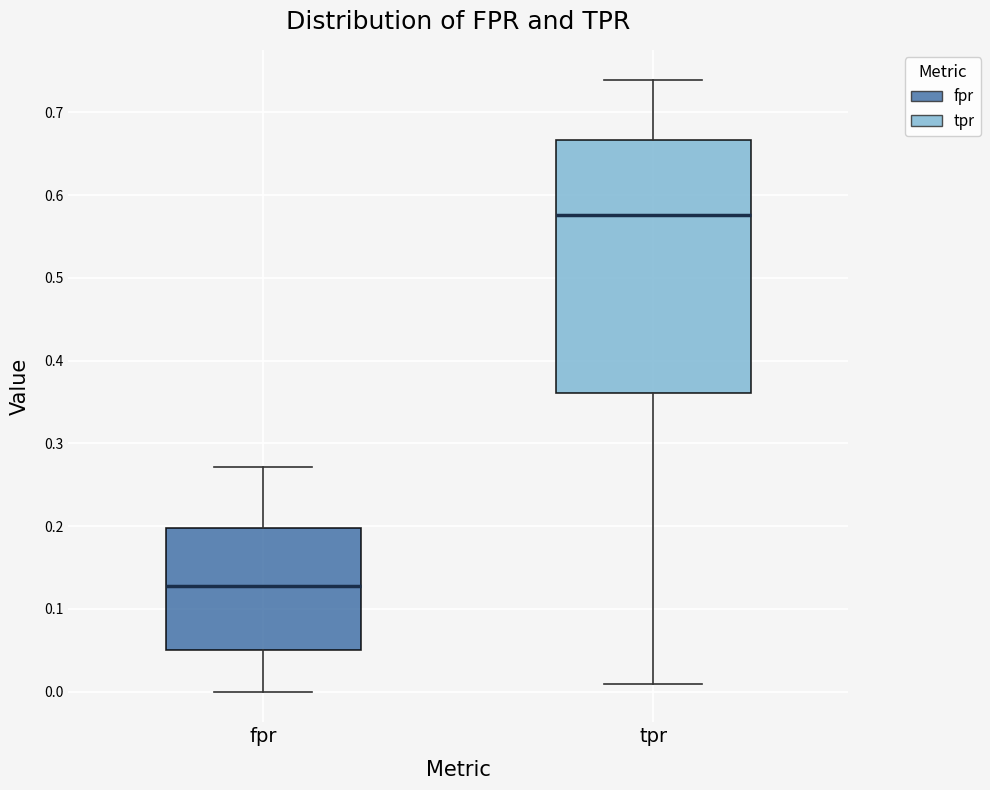

Which box is the tallest, from its lower edge to its upper edge?

tpr